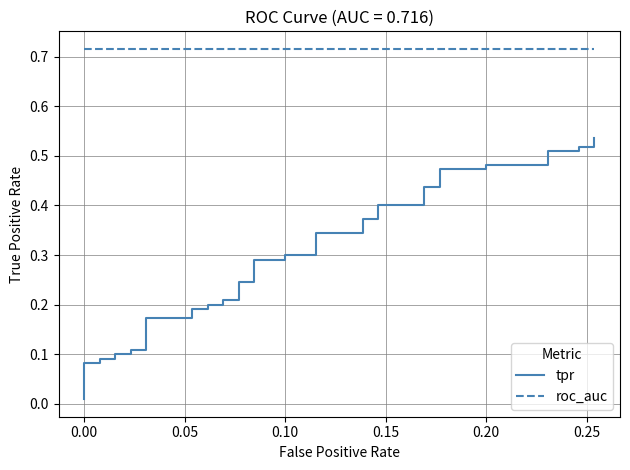

What are all the series names shown in the legend?

tpr, roc_auc